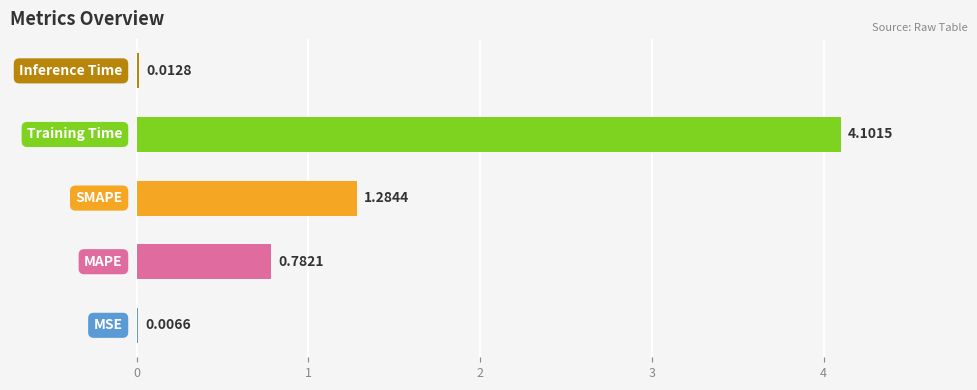

What is the sum of all values?

6.2